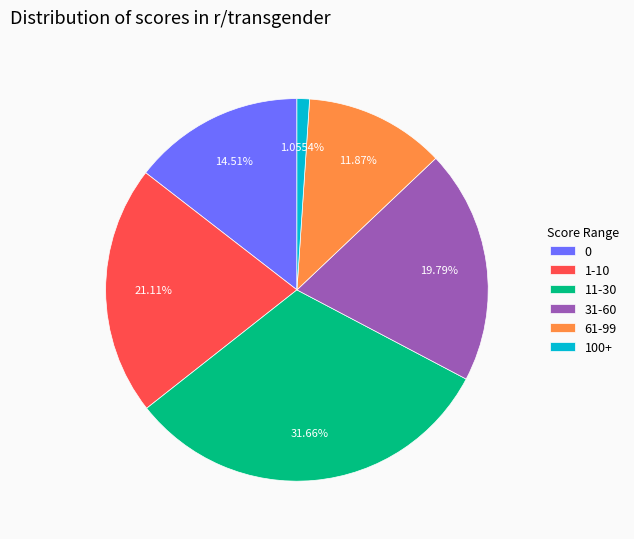

Do 0 and 61-99 together represent more than half of the pie?

No